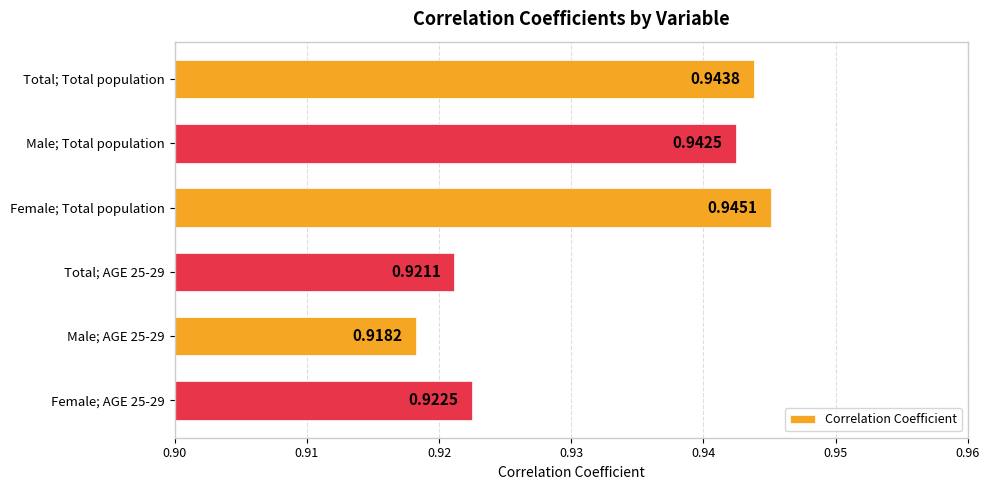

Which category has the highest value across all series?

Female; Total population